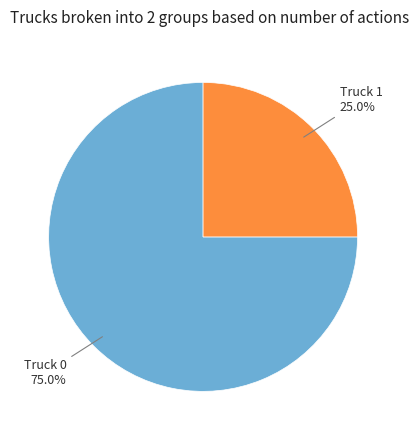

Does any single category account for the majority?

Yes